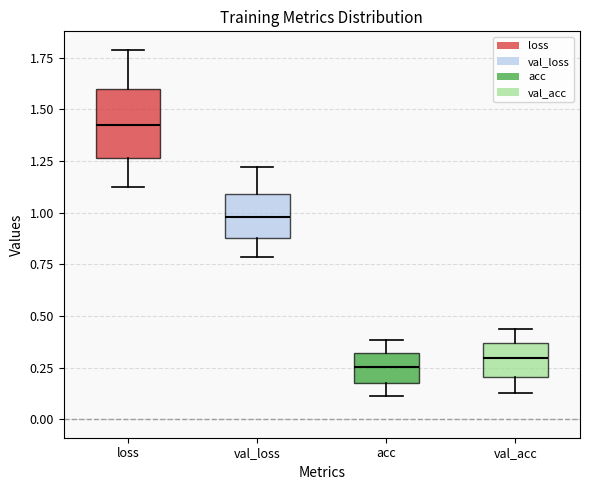

Which box is the tallest, from its lower edge to its upper edge?

loss